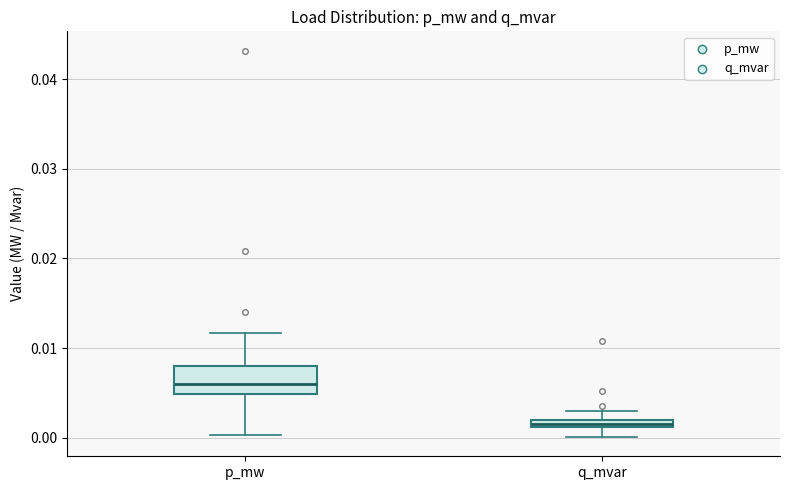

Where does the median line of the box for p_mw sit on the y-axis? The values are not printed on the chart, so give them approximately, as read against the axis.

0.006